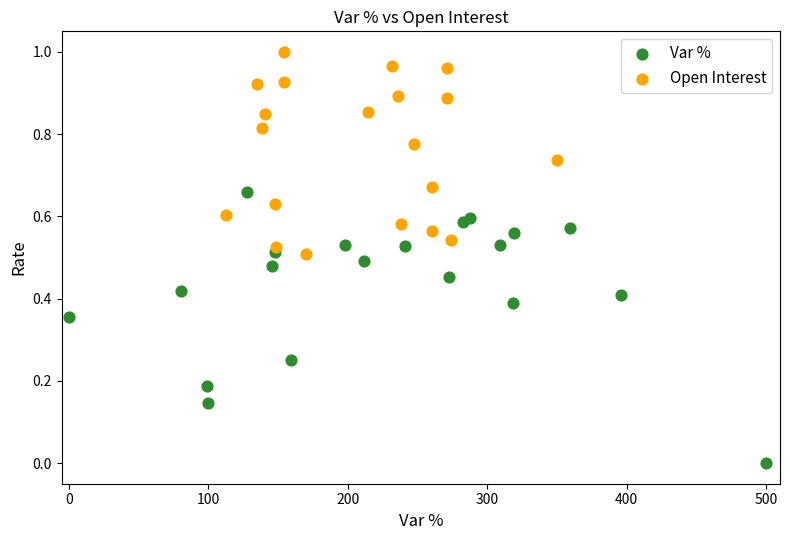

Which series reaches the minimum Y coordinate?

Var %